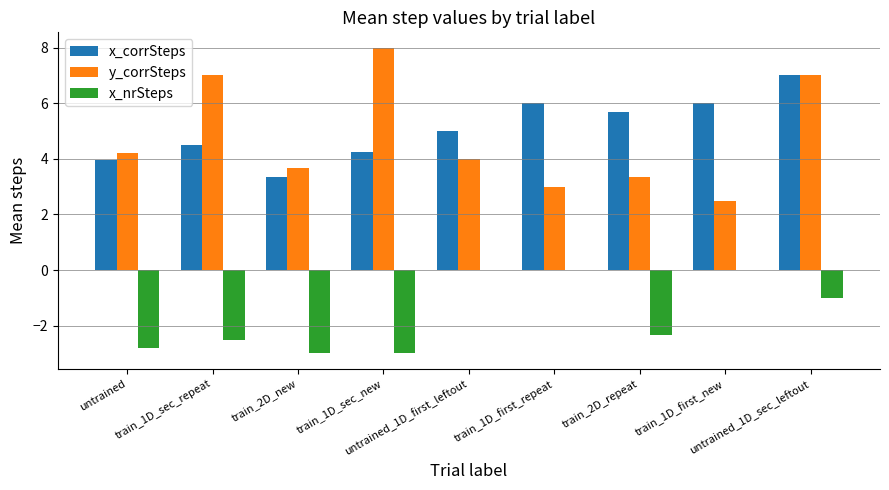

Which series has the largest total across all categories?

x_corrSteps